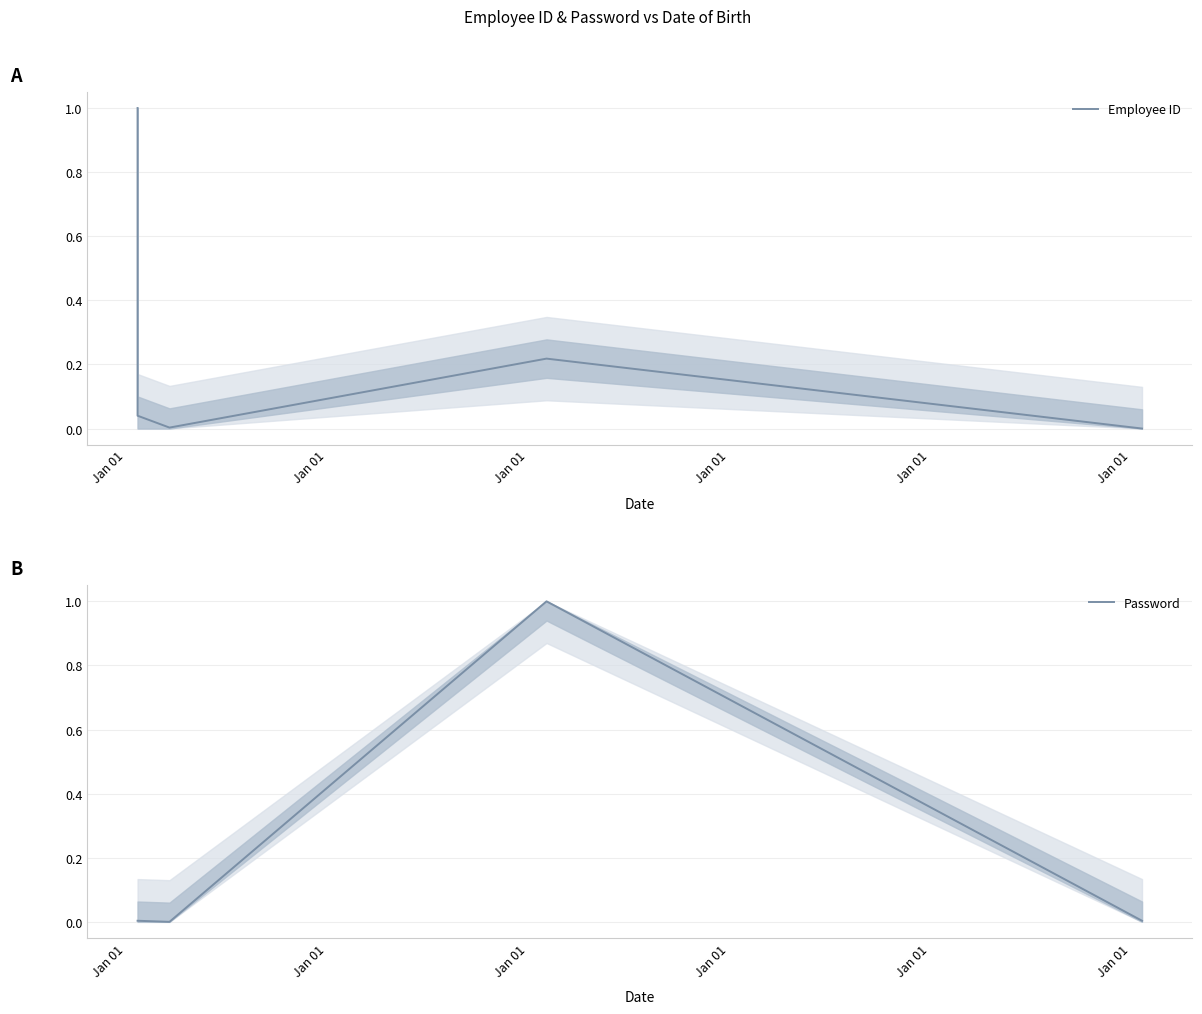

At which category is the sum across all series the highest?

Jan 01